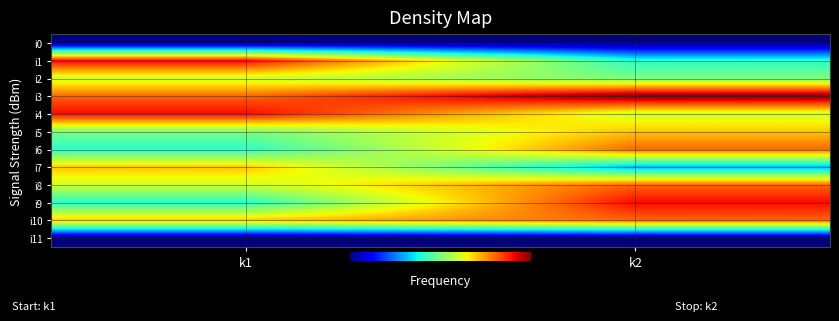

Which series changed the most between k1 and k2?

i1